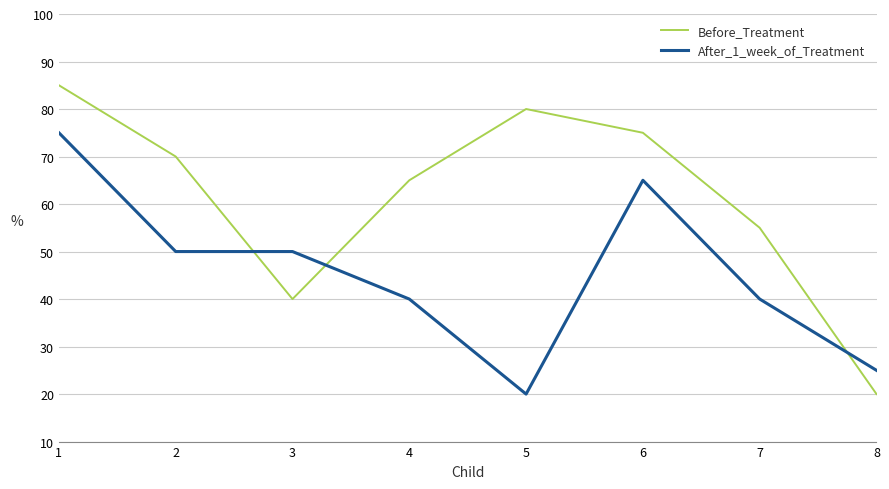

What is the difference between the second highest and minimum values in the After_1_week_of_Treatment series?

45